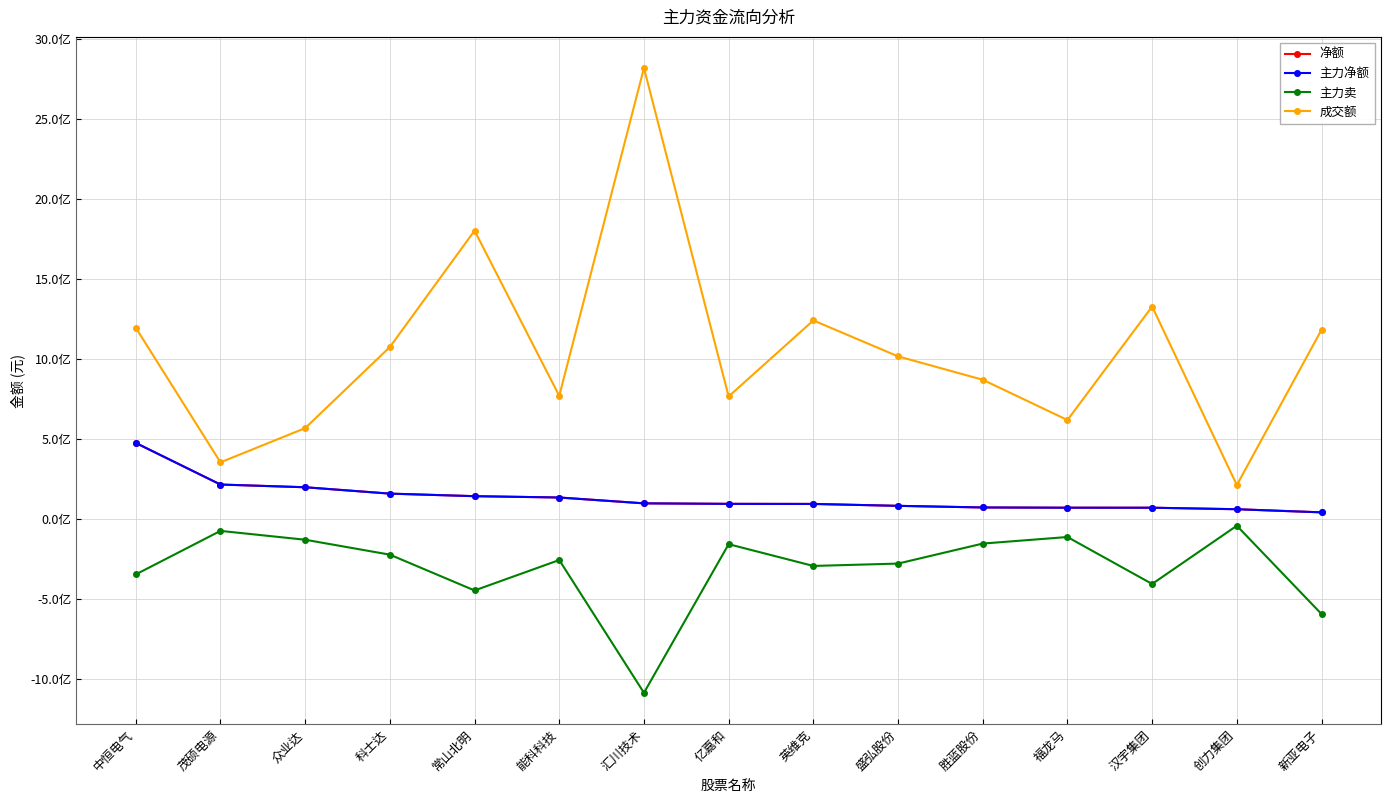

What value does the 净额 series have at 茂硕电源, to the nearest 50?

213988800